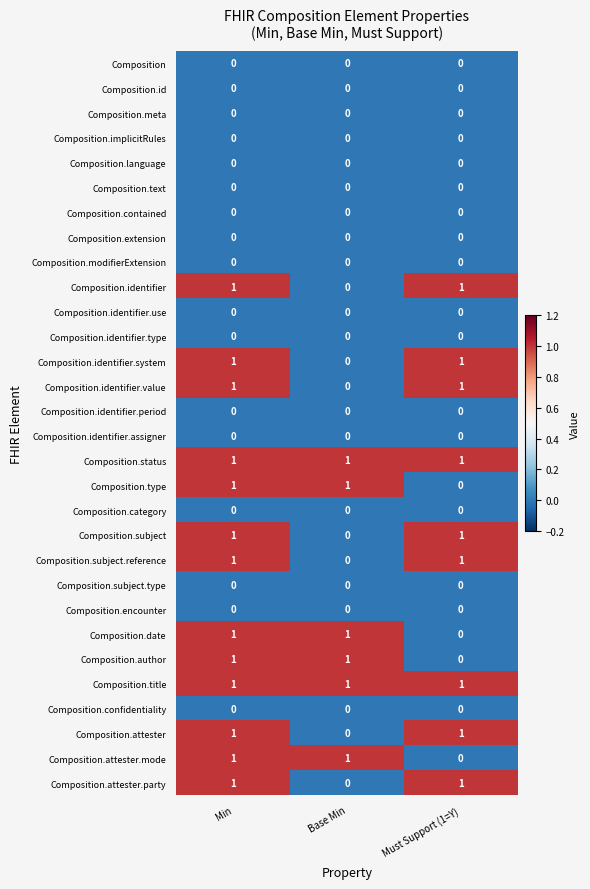

The value of Composition.identifier at Base Min is 0. True or false?

True